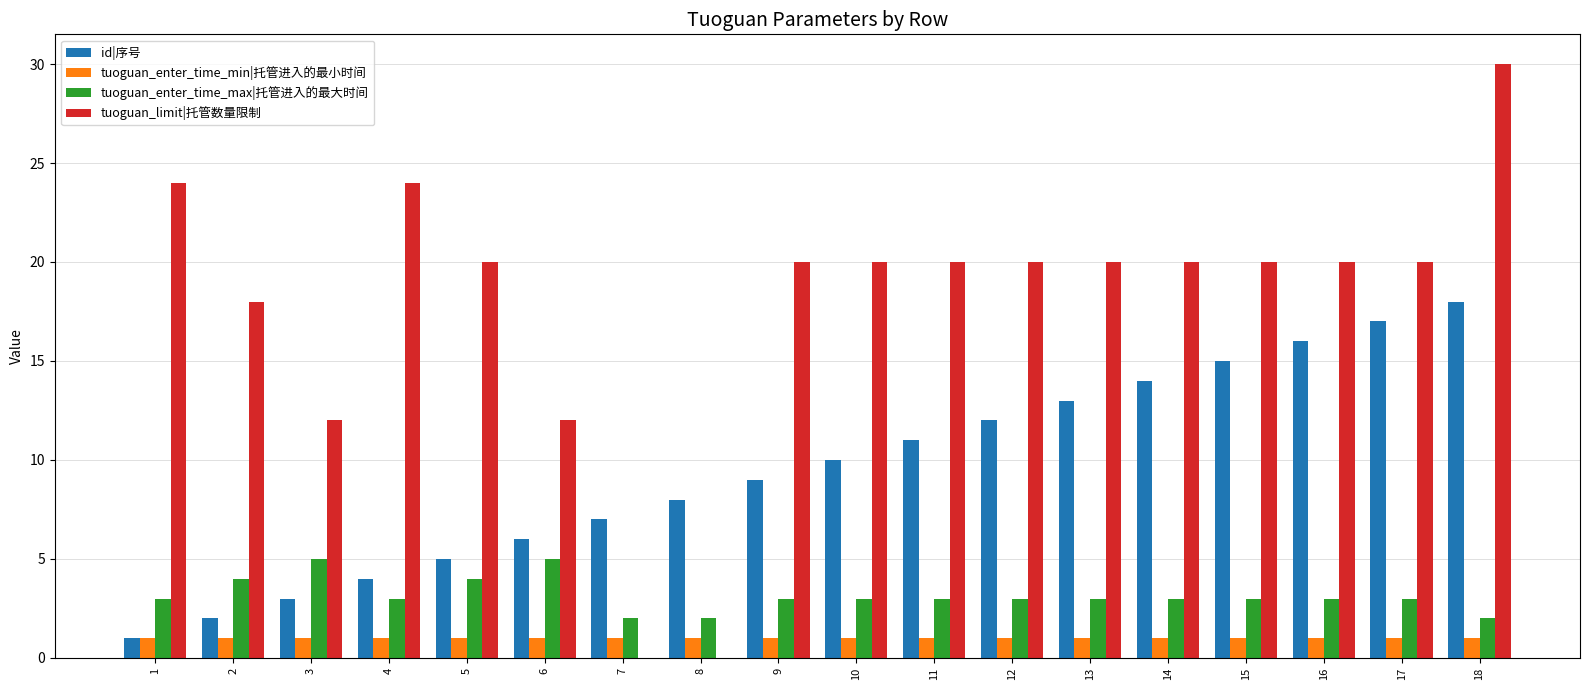

True or false: tuoguan_limit|托管数量限制 has a value of 20 at 14.

True